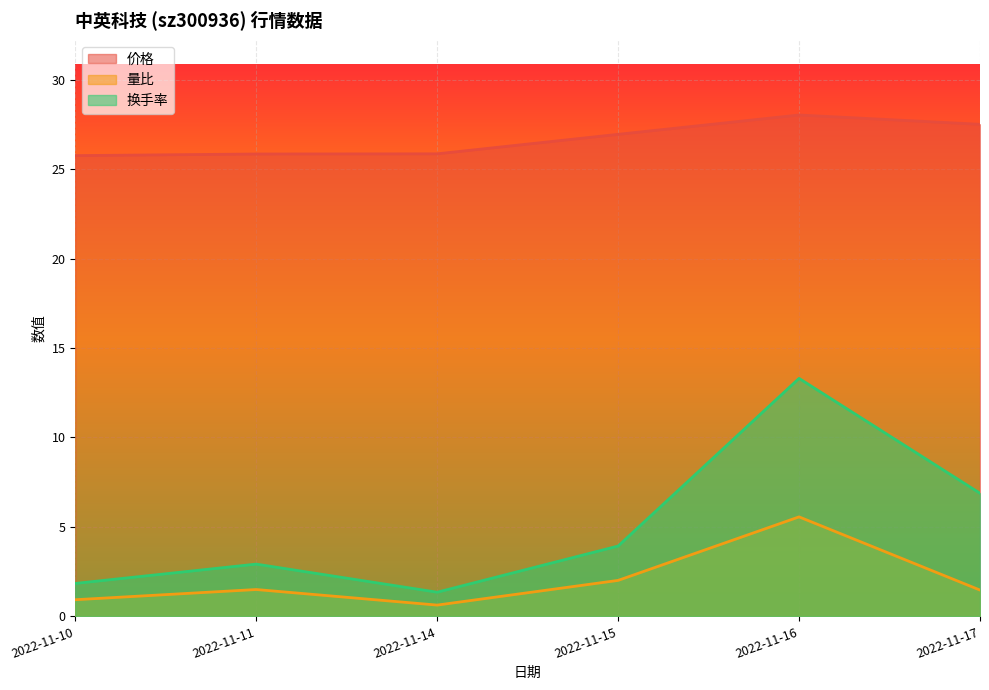

Is it true that 量比 equals 1.5 at 2022-11-11?

True